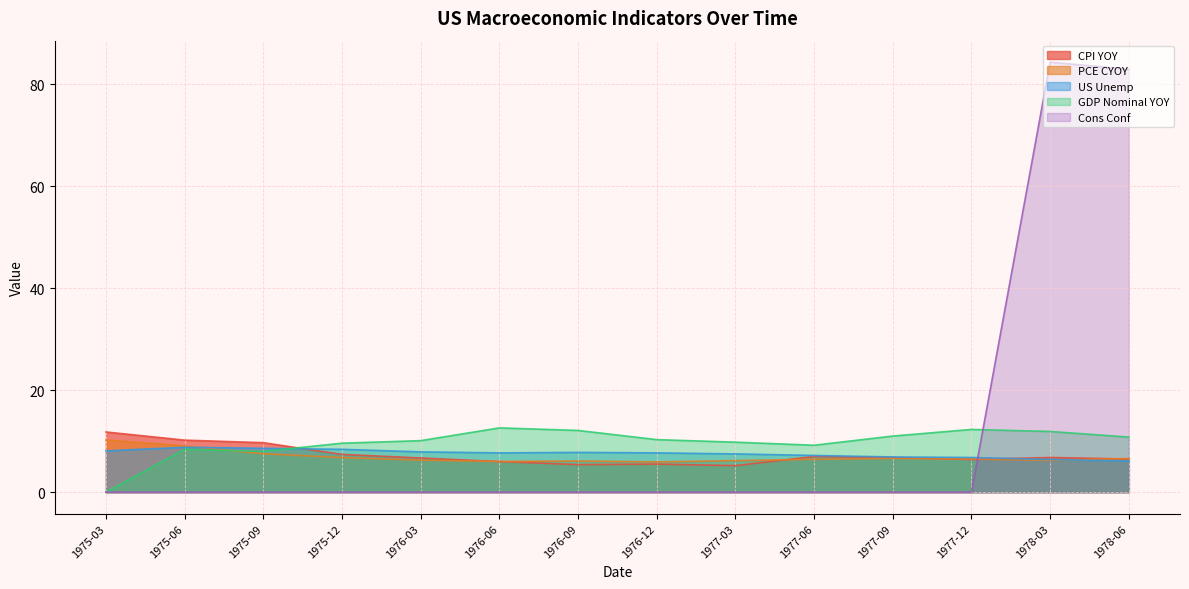

Which series changed the most between 1975-12 and 1977-09?

US Unemp